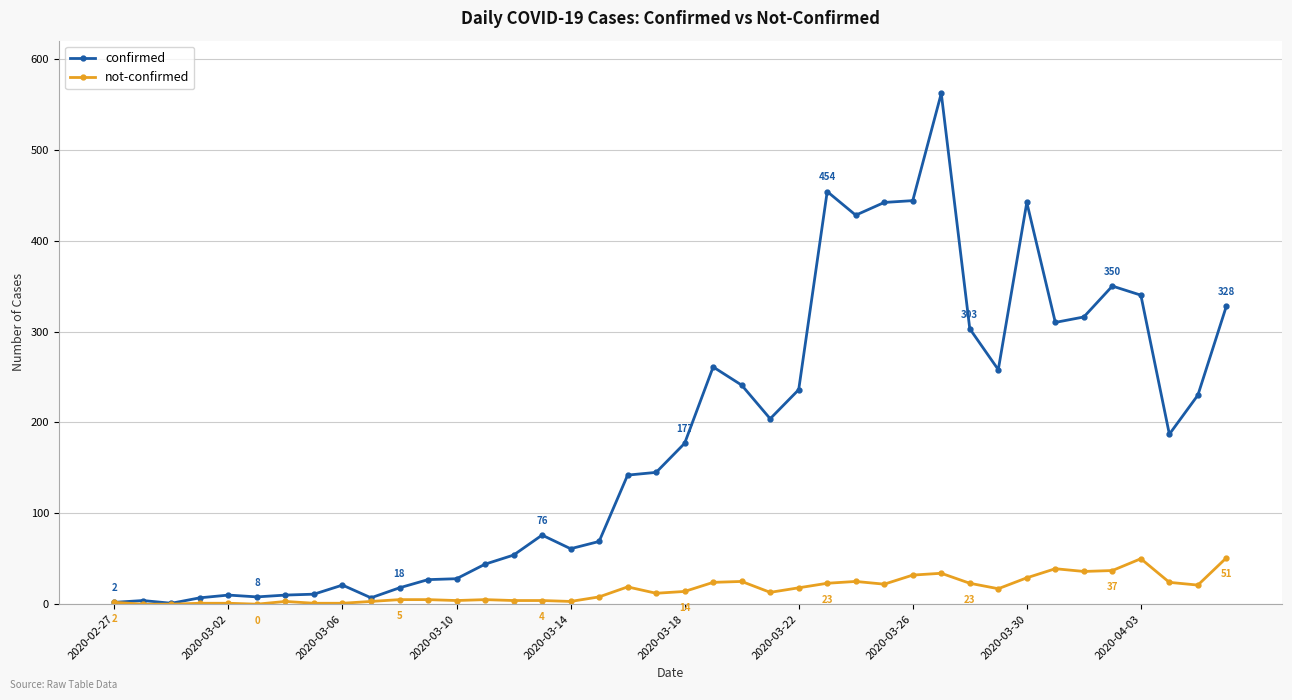

What is the value of the not-confirmed point at the 19th from the left?

19